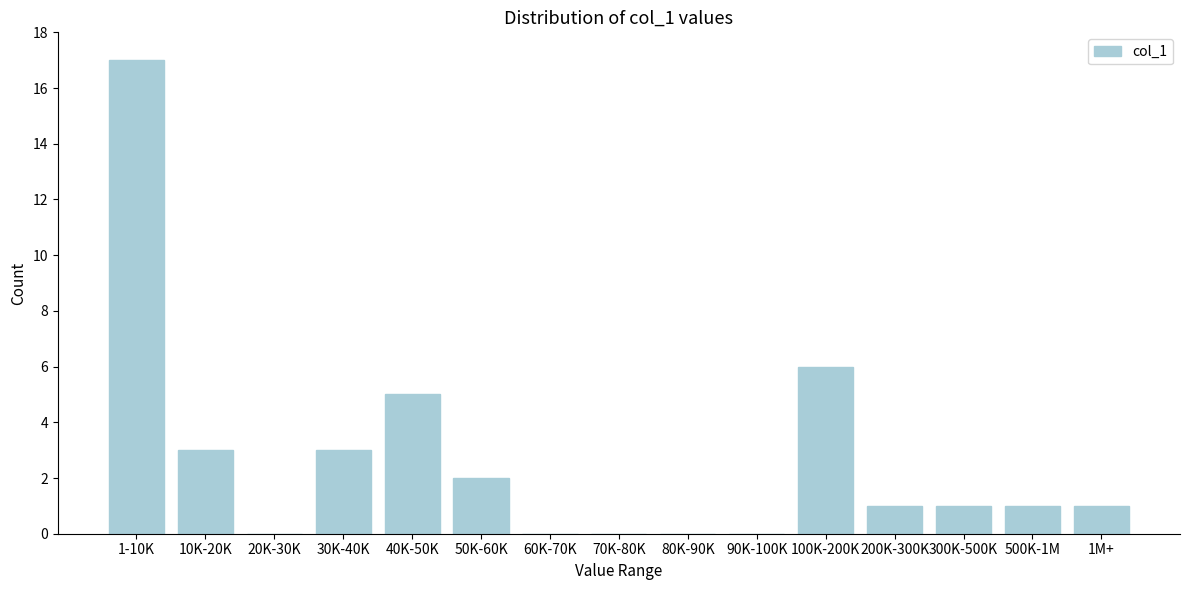

Reading left to right, list all the values displayed in this chart.

1-10K=17	10K-20K=3	20K-30K=0	30K-40K=3	40K-50K=5	50K-60K=2	60K-70K=0	70K-80K=0	80K-90K=0	90K-100K=0	100K-200K=6	200K-300K=1	300K-500K=1	500K-1M=1	1M+=1